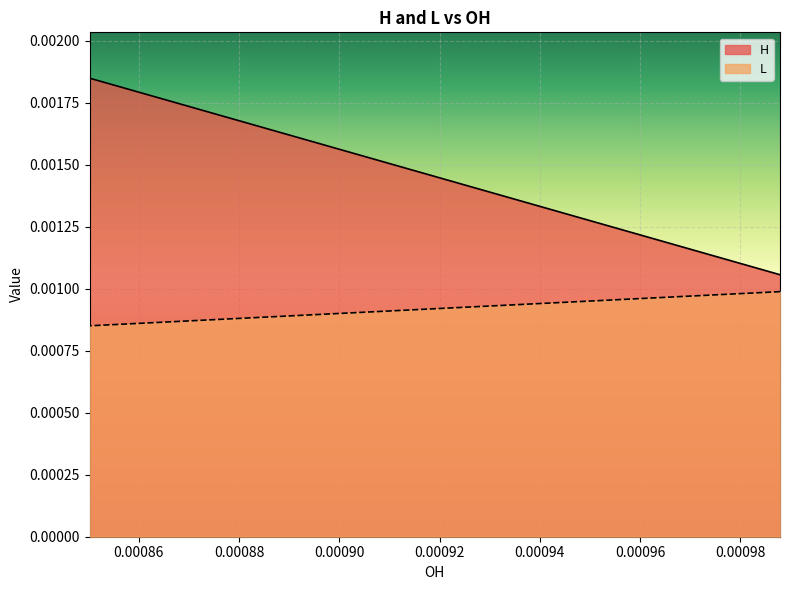

List the series in order of their overall mean, lowest first.

L, H